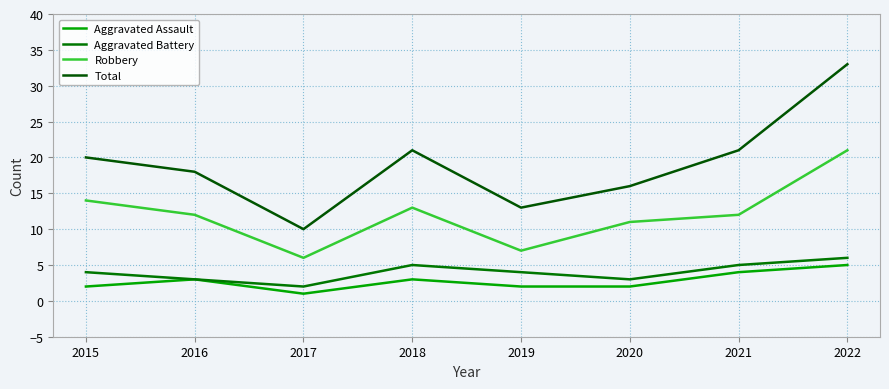

True or false: Total and Robbery cross at least once.

False